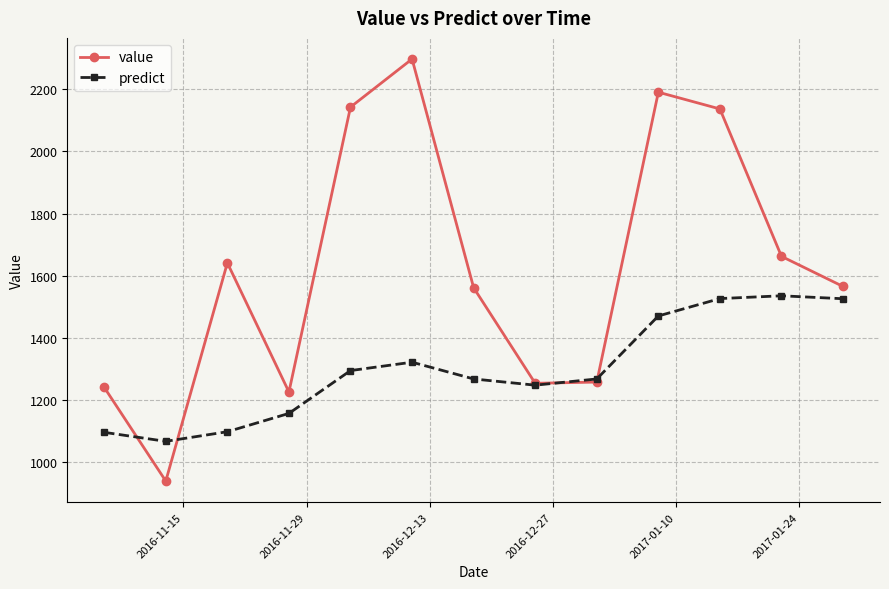

Is this an area chart (filled region under the line)?

No